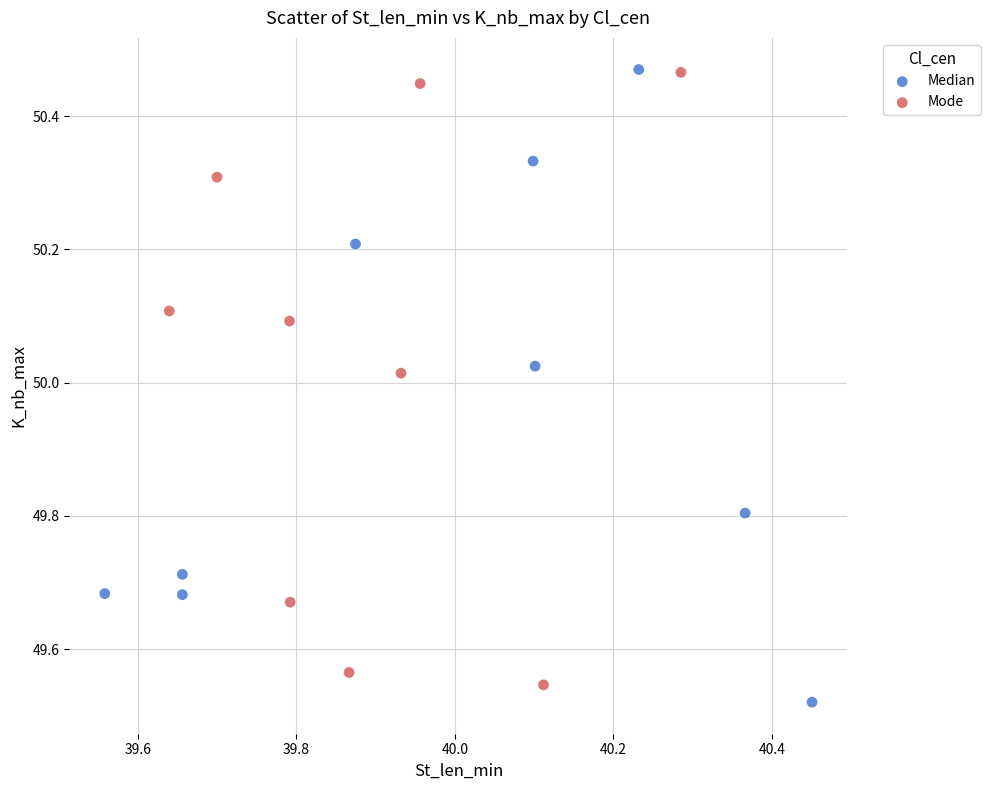

What are all the series names shown in the legend?

Median, Mode